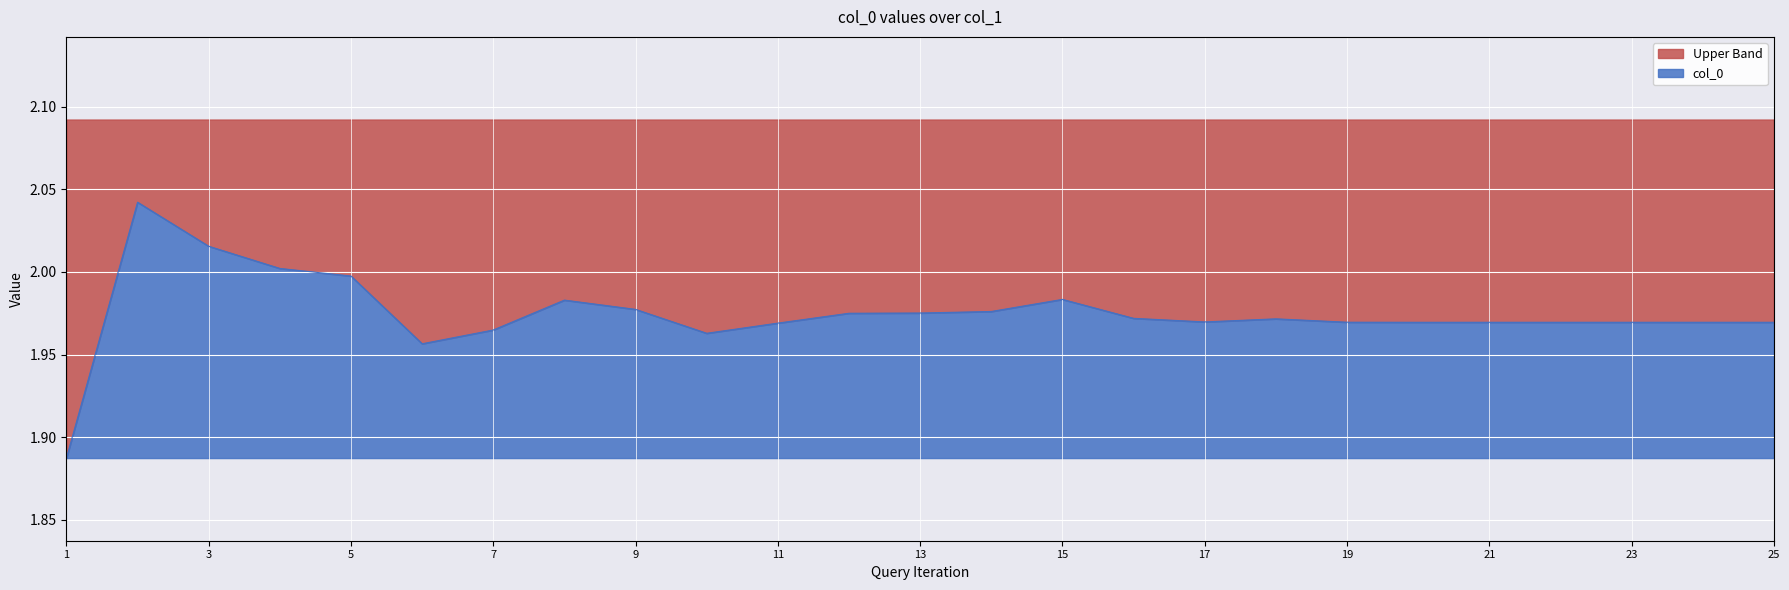

At which category does the data reach its first local valley?

6